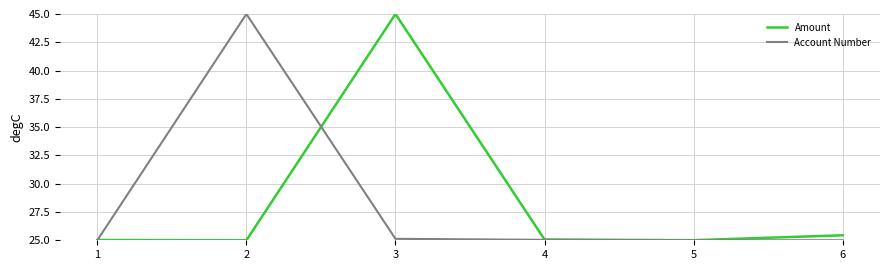

What is the lowest value of the Amount series?

25.0